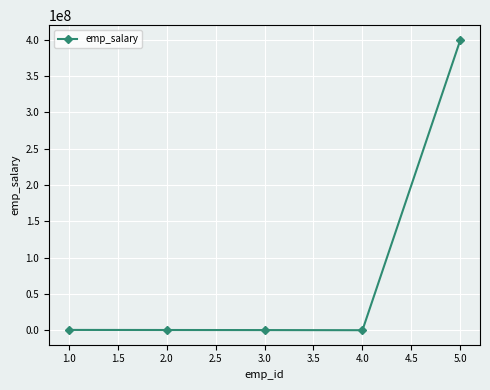

The value at 5.0 is 400000000. True or false?

True